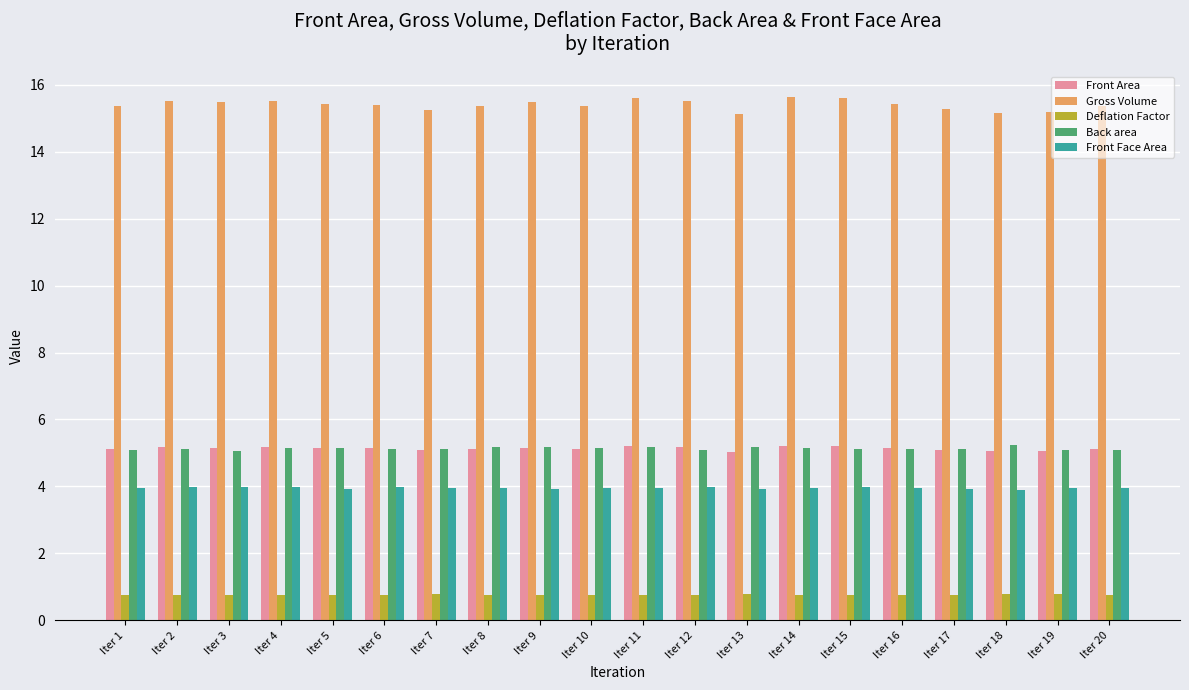

Which series has the widest spread of values?

Gross Volume